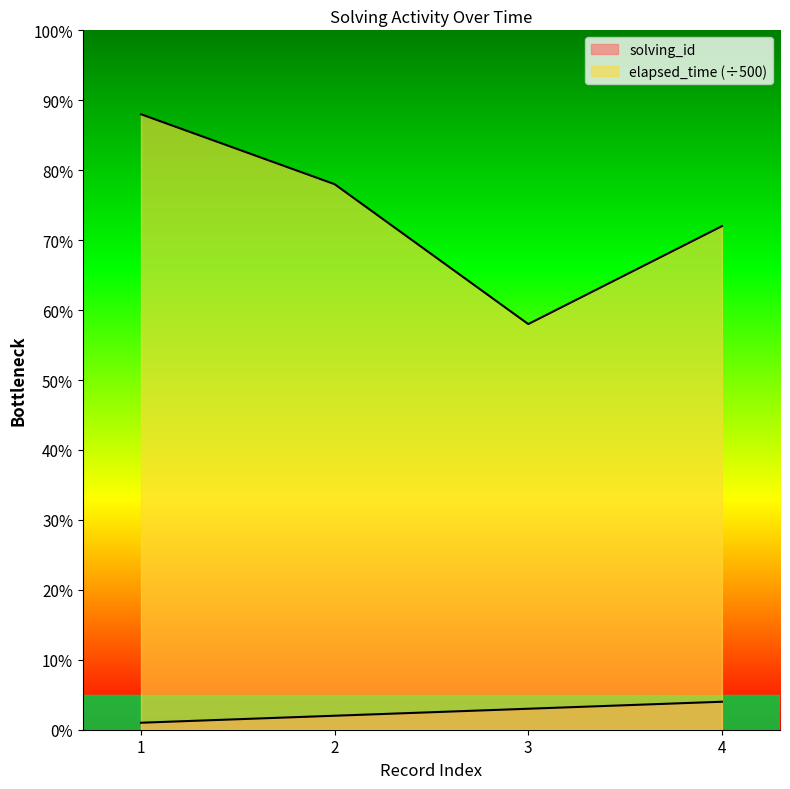

Which series changed the most between 1 and 2?

elapsed_time